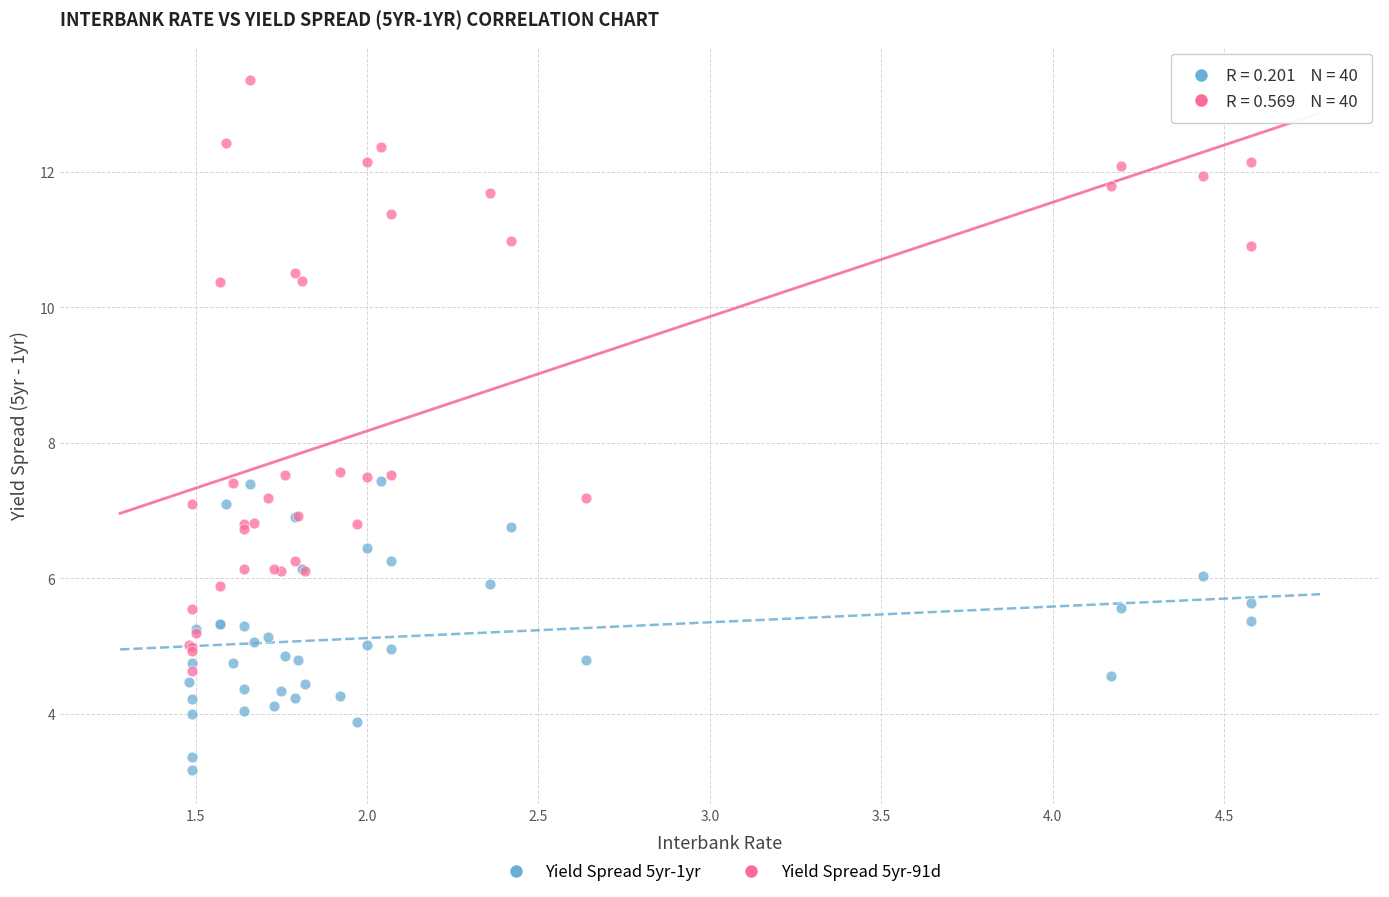

Which series contains the lowest Y value?

Yield Spread 5yr-1yr